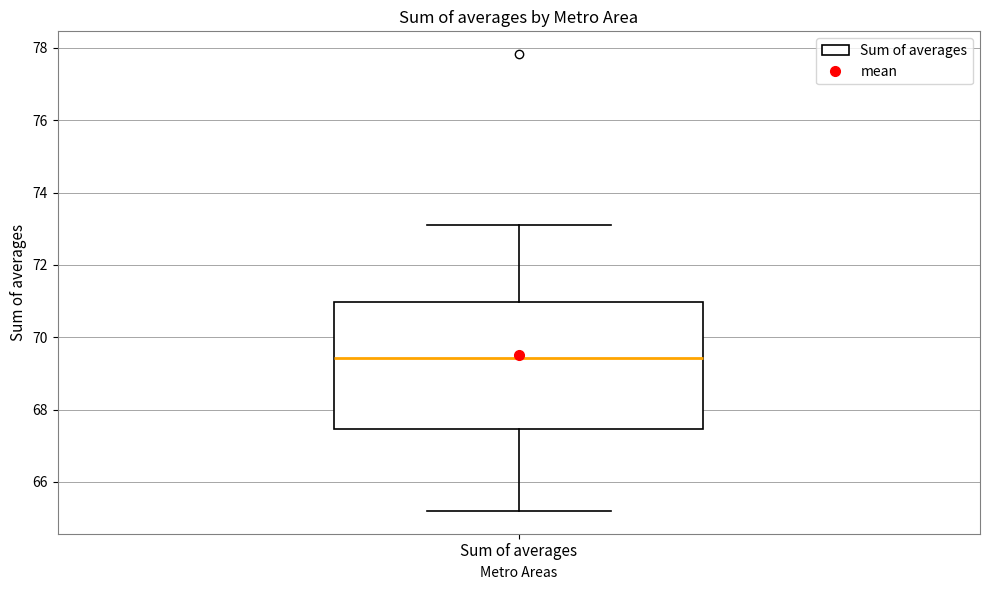

Where is the upper edge of the box for Sum of averages on the y-axis? The values are not printed on the chart, so give them approximately, as read against the axis.

71.0